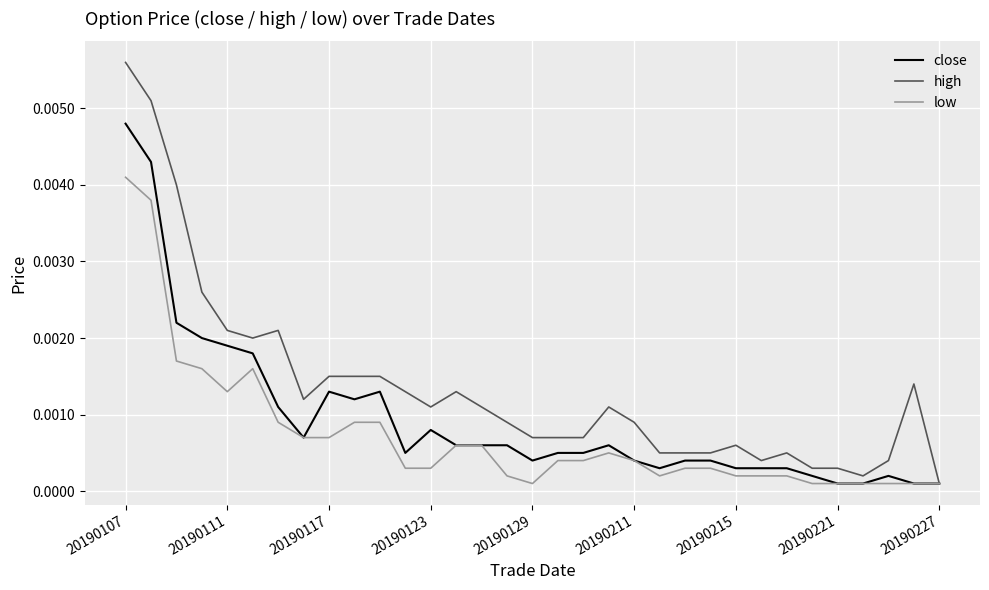

How many lines are shown in the chart?

3